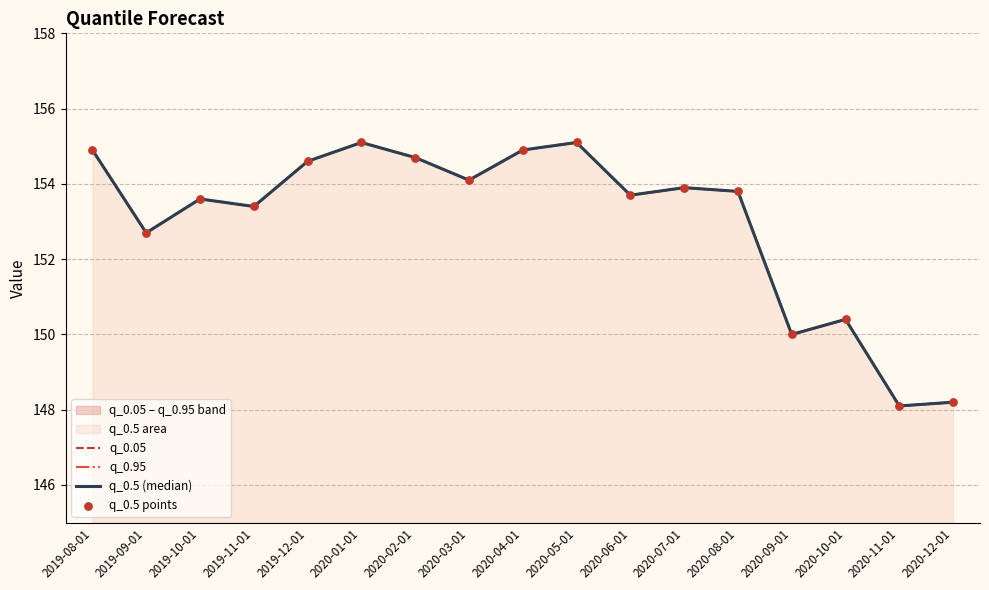

At how many categories does at least one series exceed 148?

17